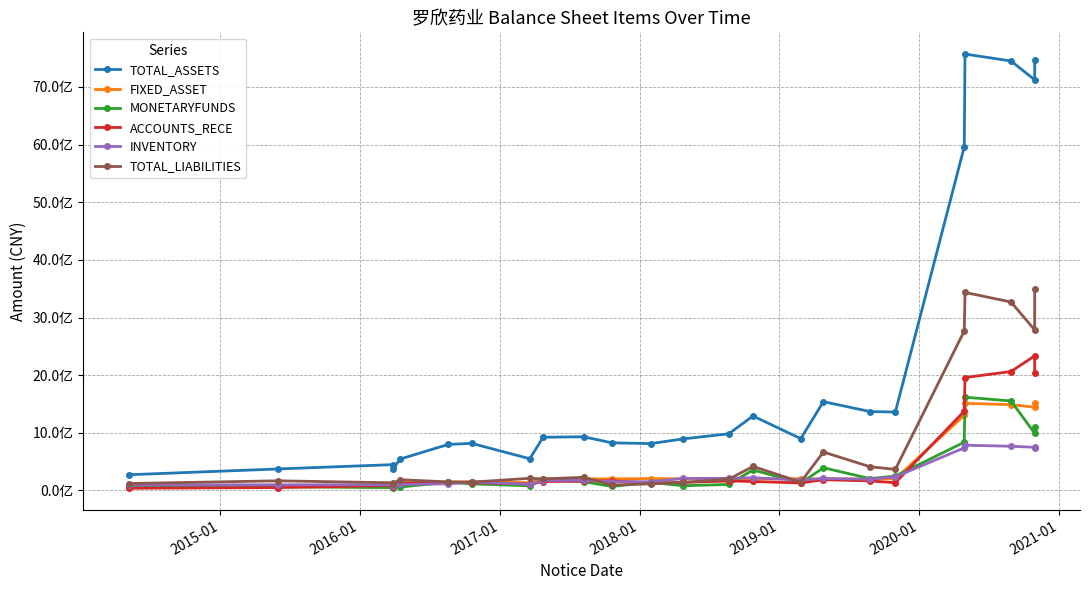

True or false: ACCOUNTS_RECE and TOTAL_ASSETS intersect in this chart.

False